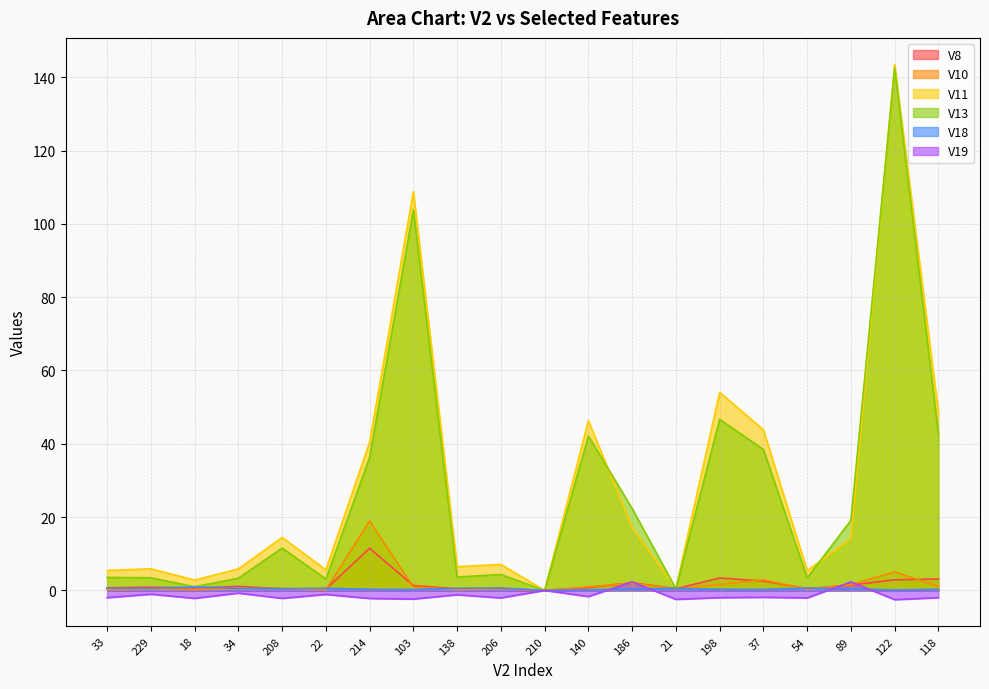

Which series has the largest total across all categories?

V11